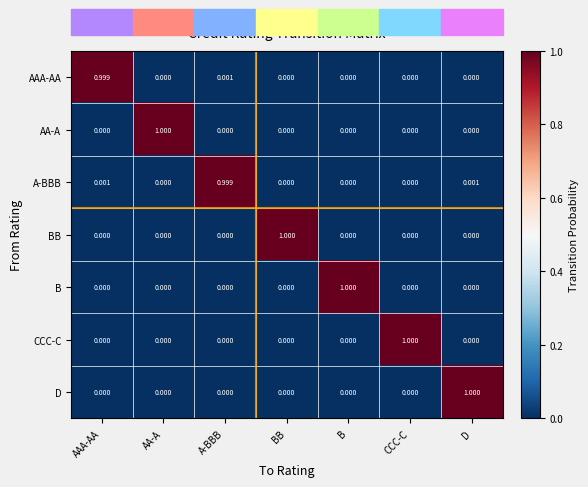

Which category has the highest value in the AAA-AA series?

AAA-AA